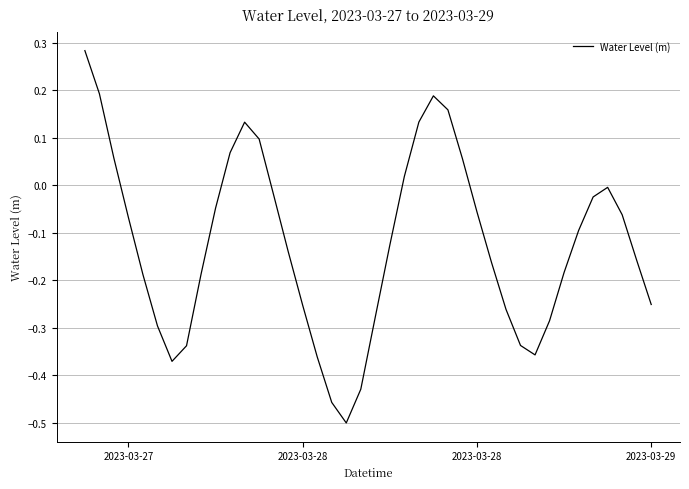

What is the difference between the maximum and minimum values?

0.8